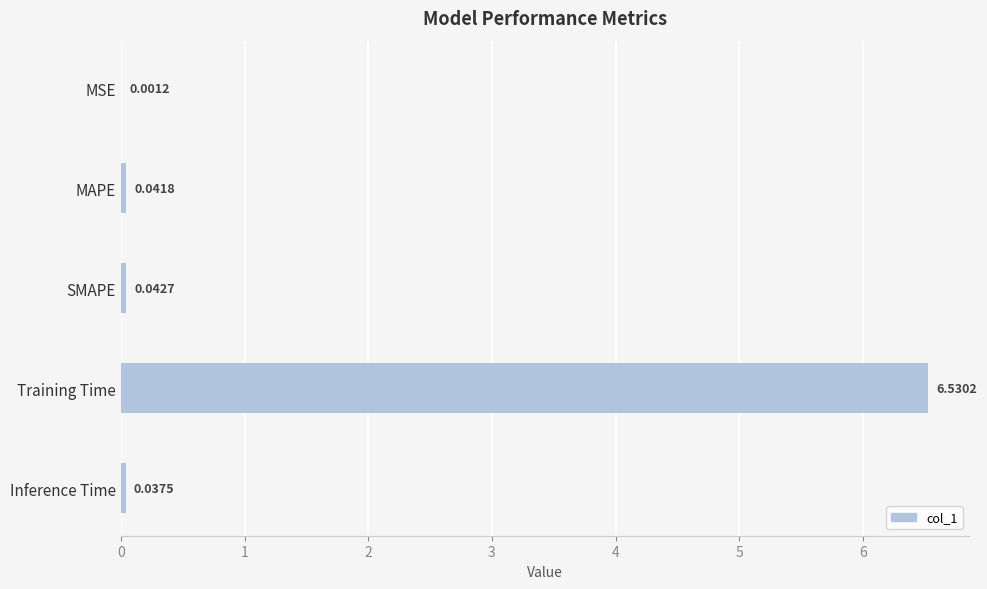

What is the sum of the values at MAPE and Training Time?

6.6